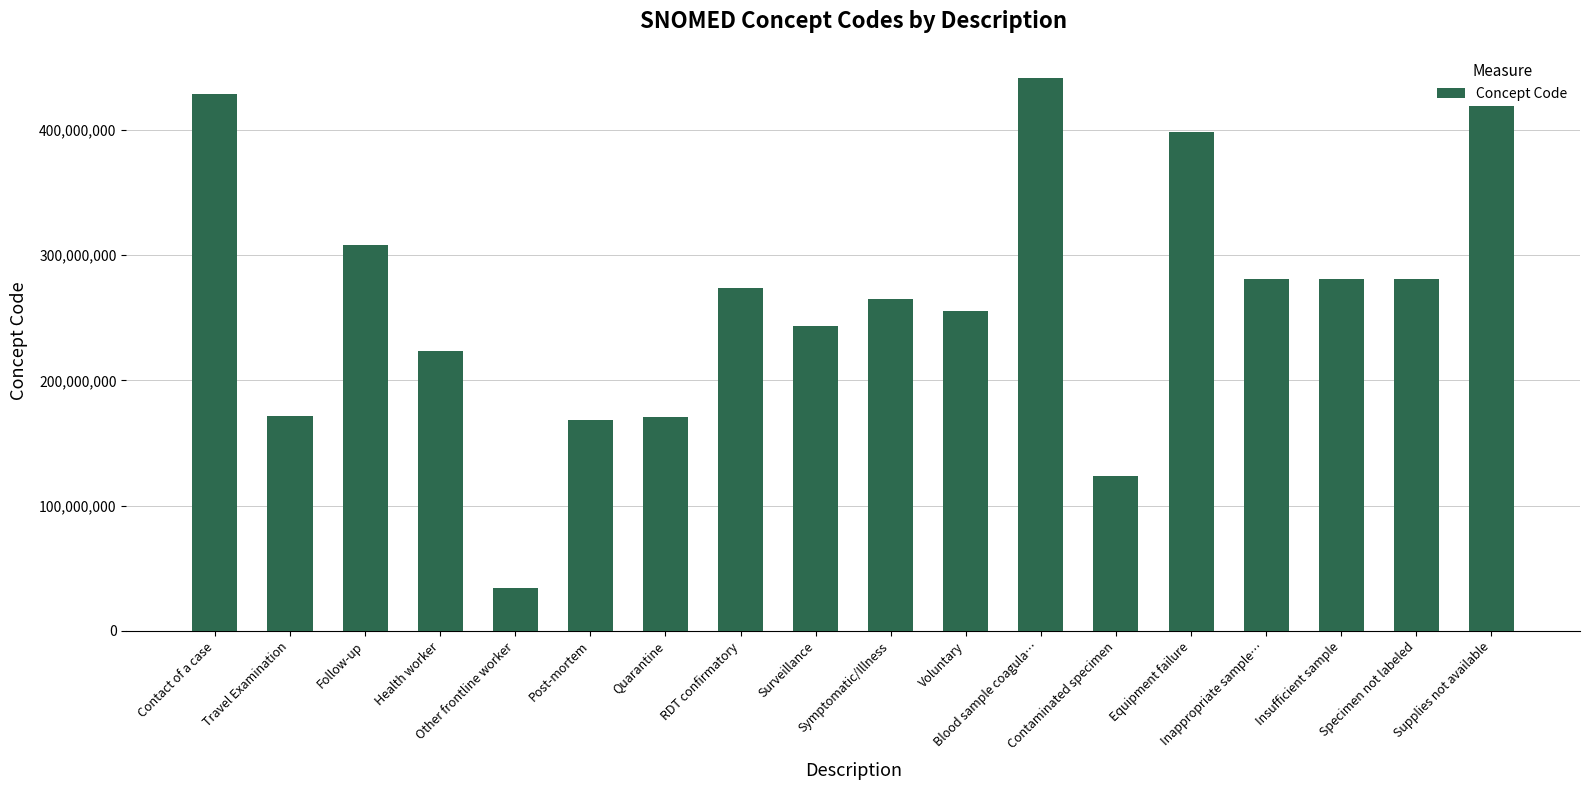

Does the chart contain any negative values?

No